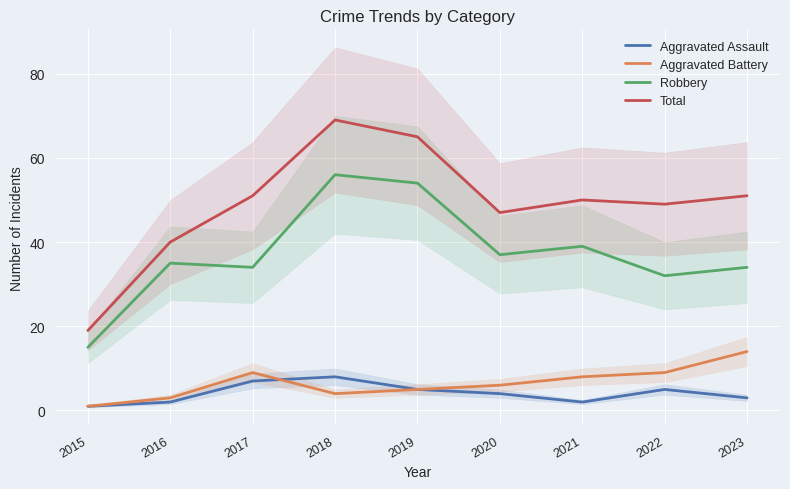

What is the difference between the maximum and minimum values in the Total series?

50